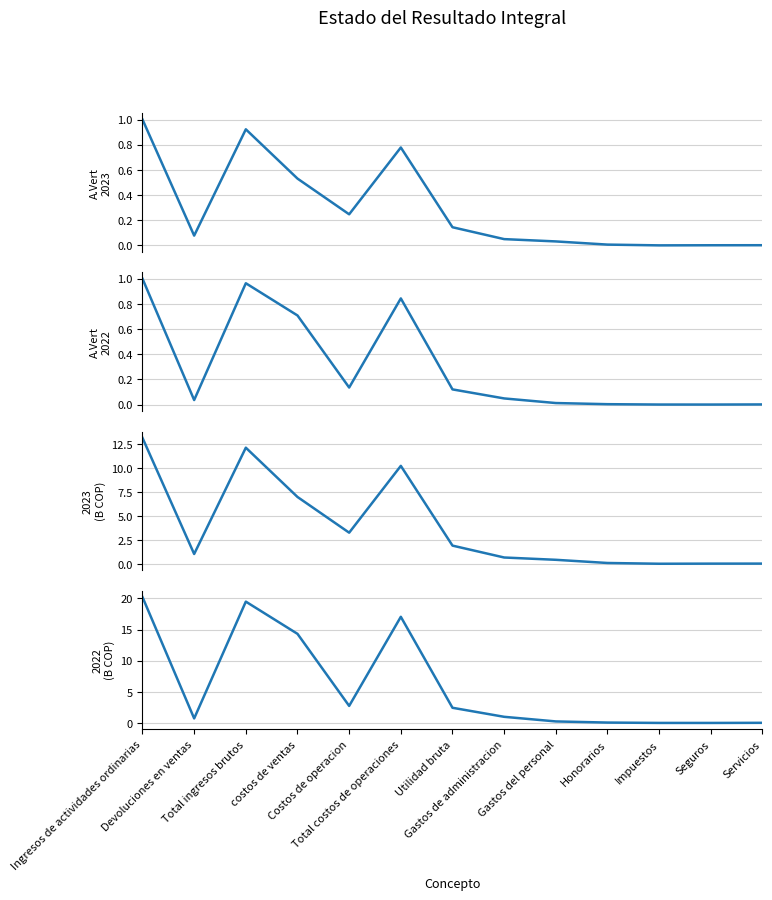

In Analisis Vertical 2022, how many points are lower than both neighbors (excluding endpoints)?

3